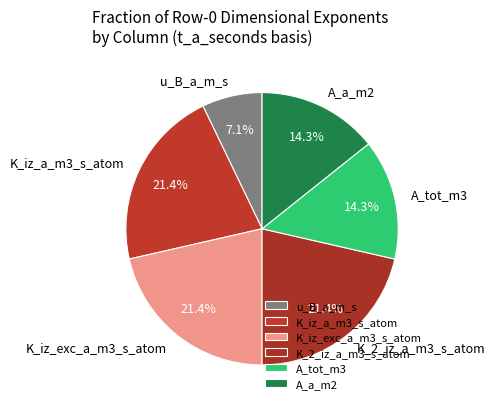

Which slice is the smallest?

u_B_a_m_s